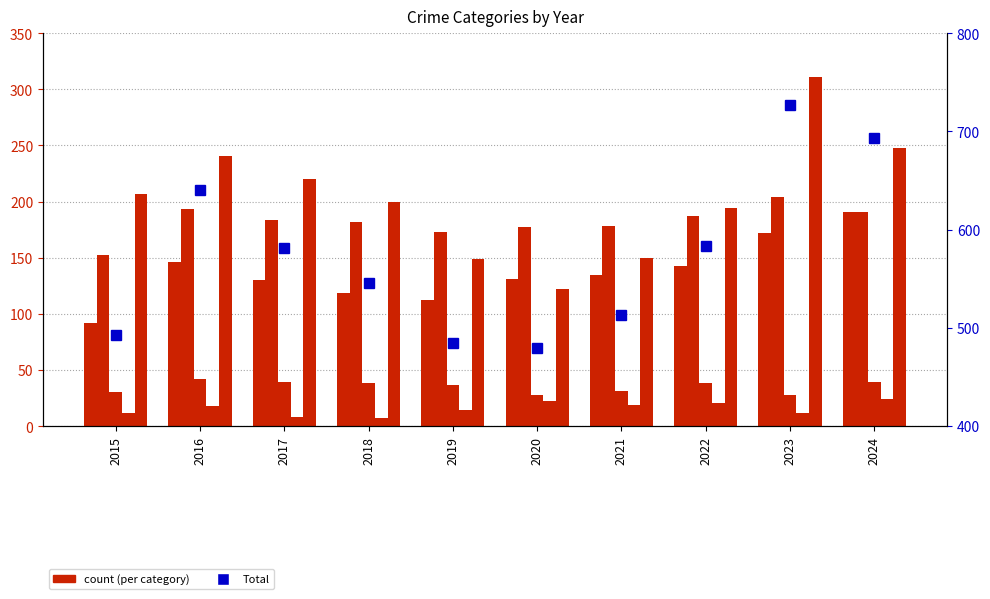

List the labels in order of Aggravated Assault value, smallest first.

2015, 2019, 2018, 2017, 2020, 2021, 2022, 2016, 2023, 2024